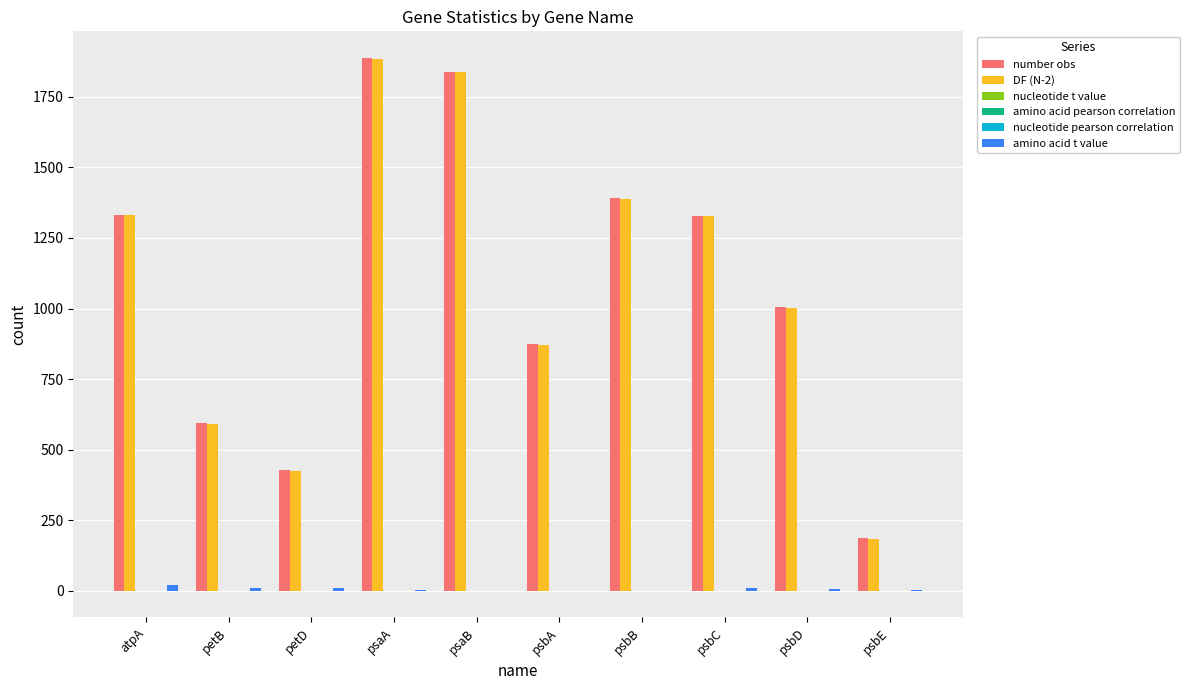

Count the number of categories in the chart.

10